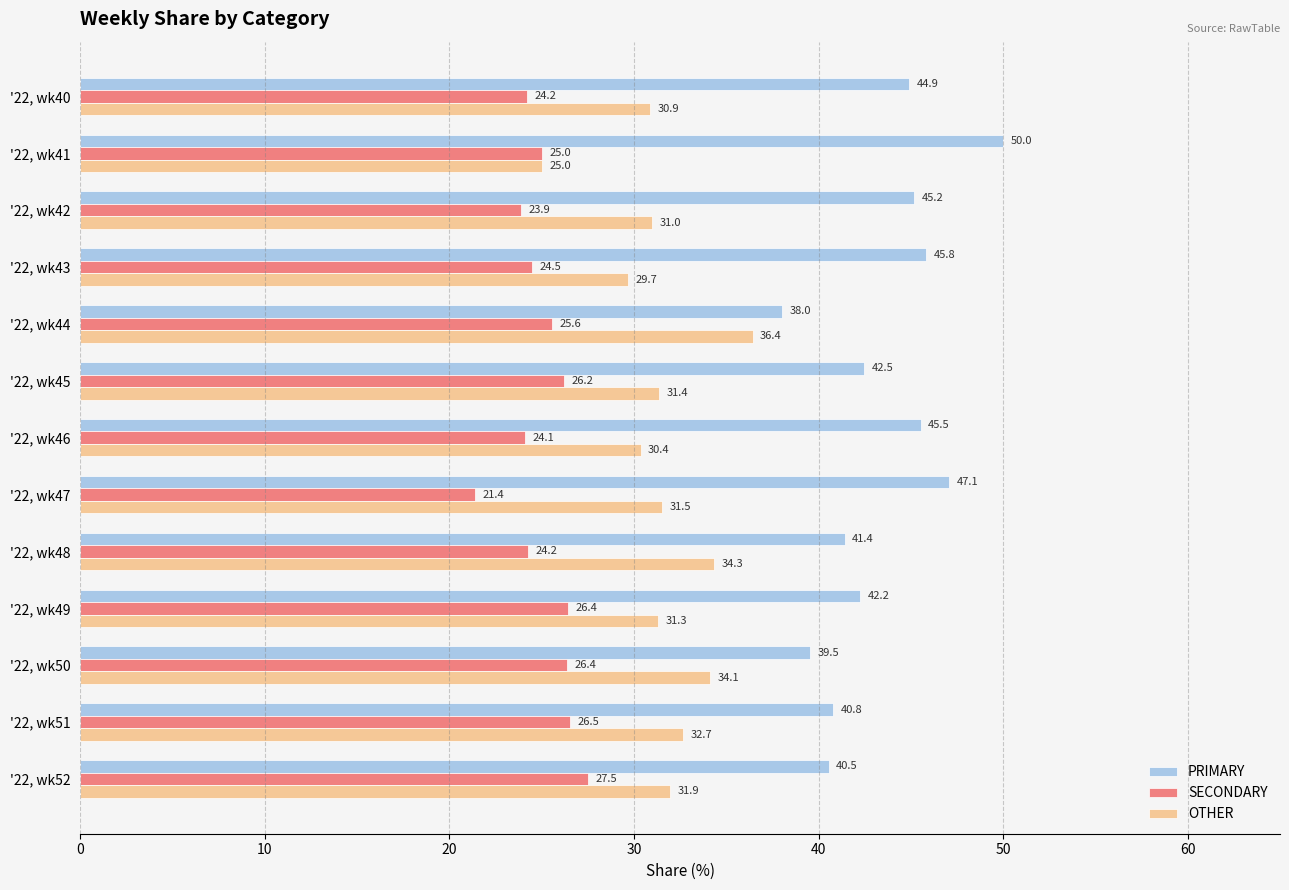

Between '22, wk40 and '22, wk44, which series saw the biggest shift?

PRIMARY